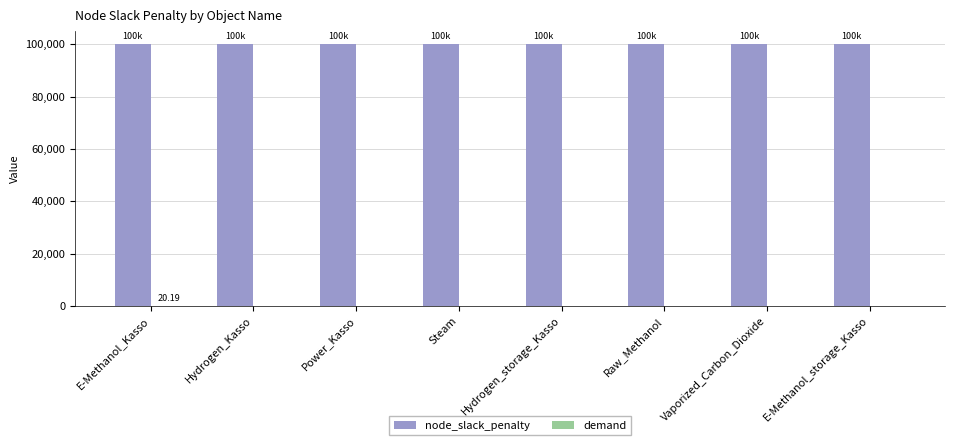

What is the label of the 4th bar from the right?

Hydrogen_storage_Kasso